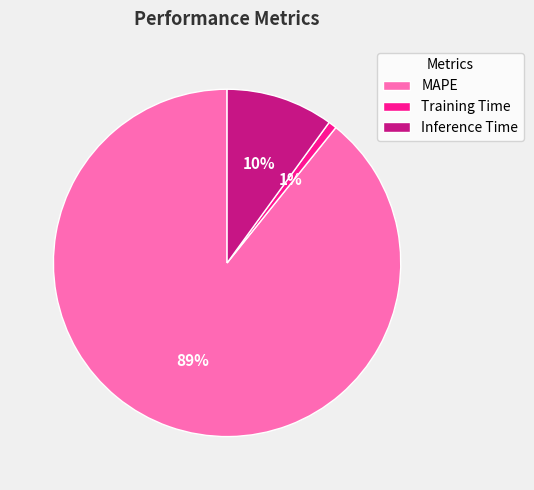

Between MAPE and Training Time, which is larger?

MAPE